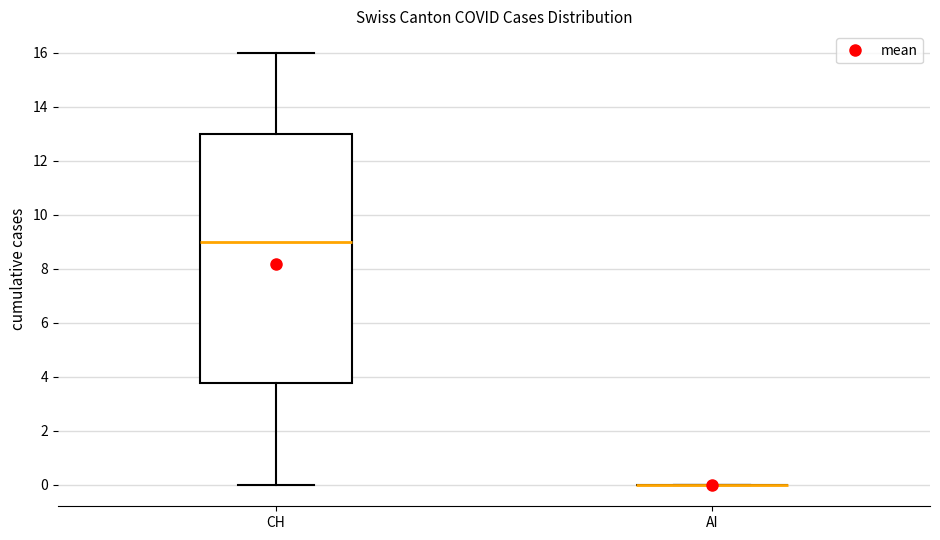

Which box is the tallest, from its lower edge to its upper edge?

CH